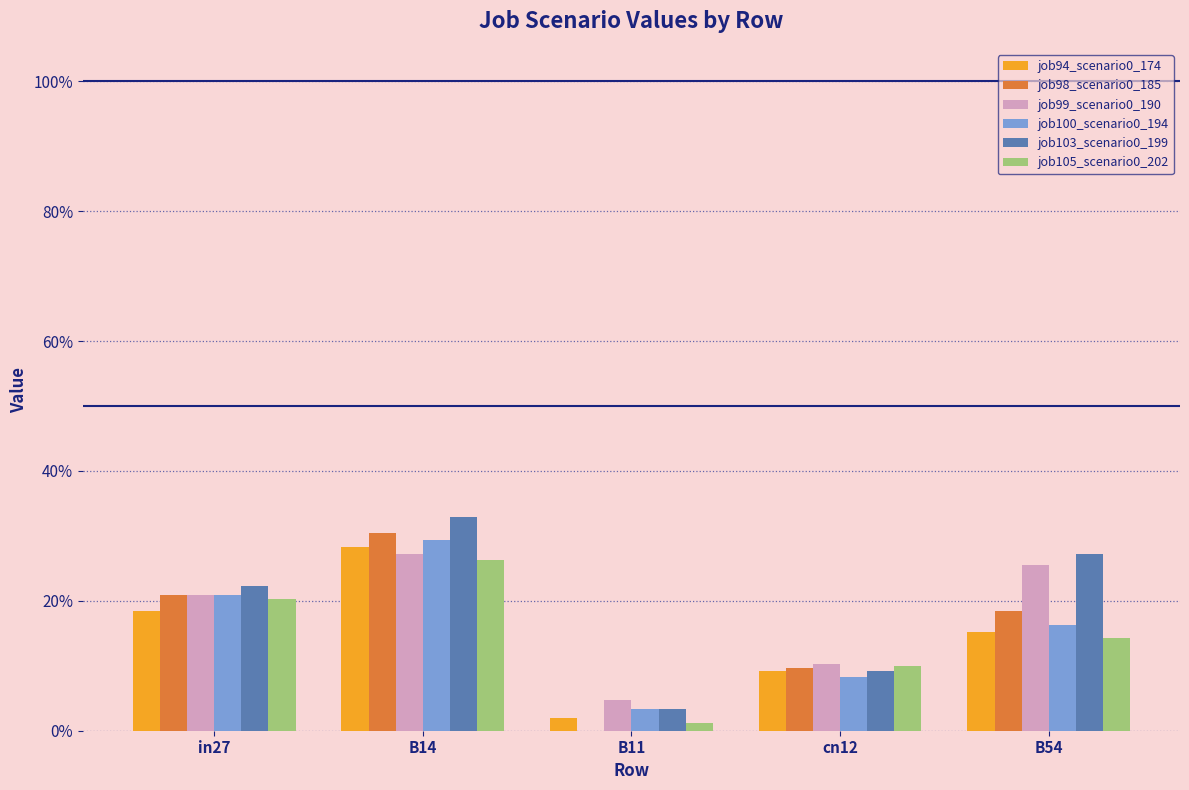

Does the chart contain stacked bars?

No